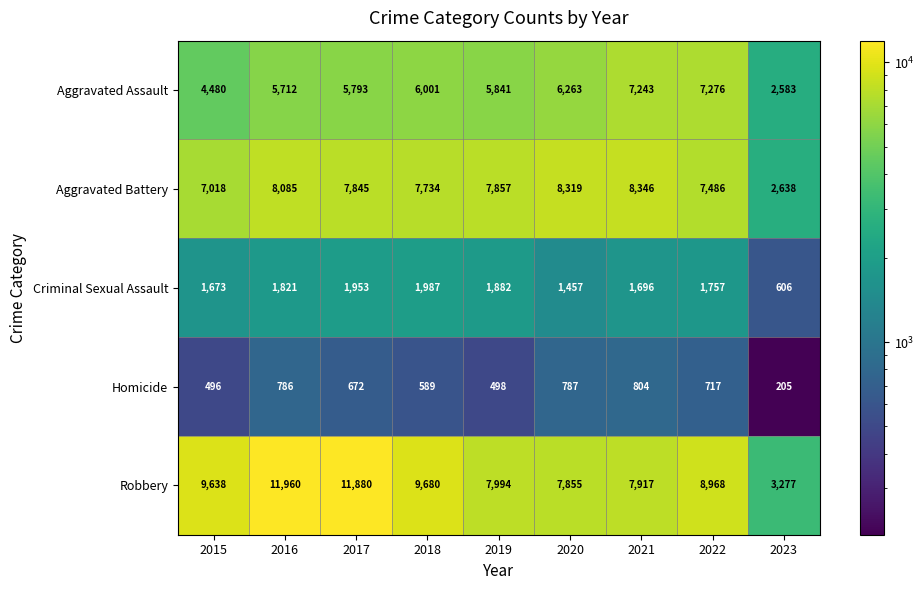

What is the approximate value of Homicide at 2017, to the nearest 100?

700